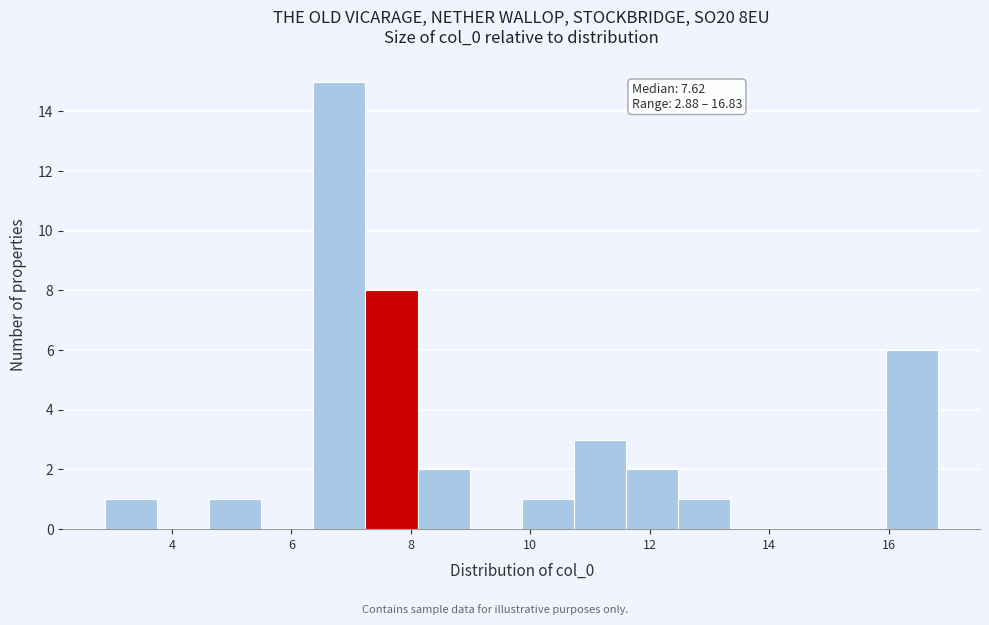

Which range on the x-axis has the tallest bar?

6.4 to 7.2